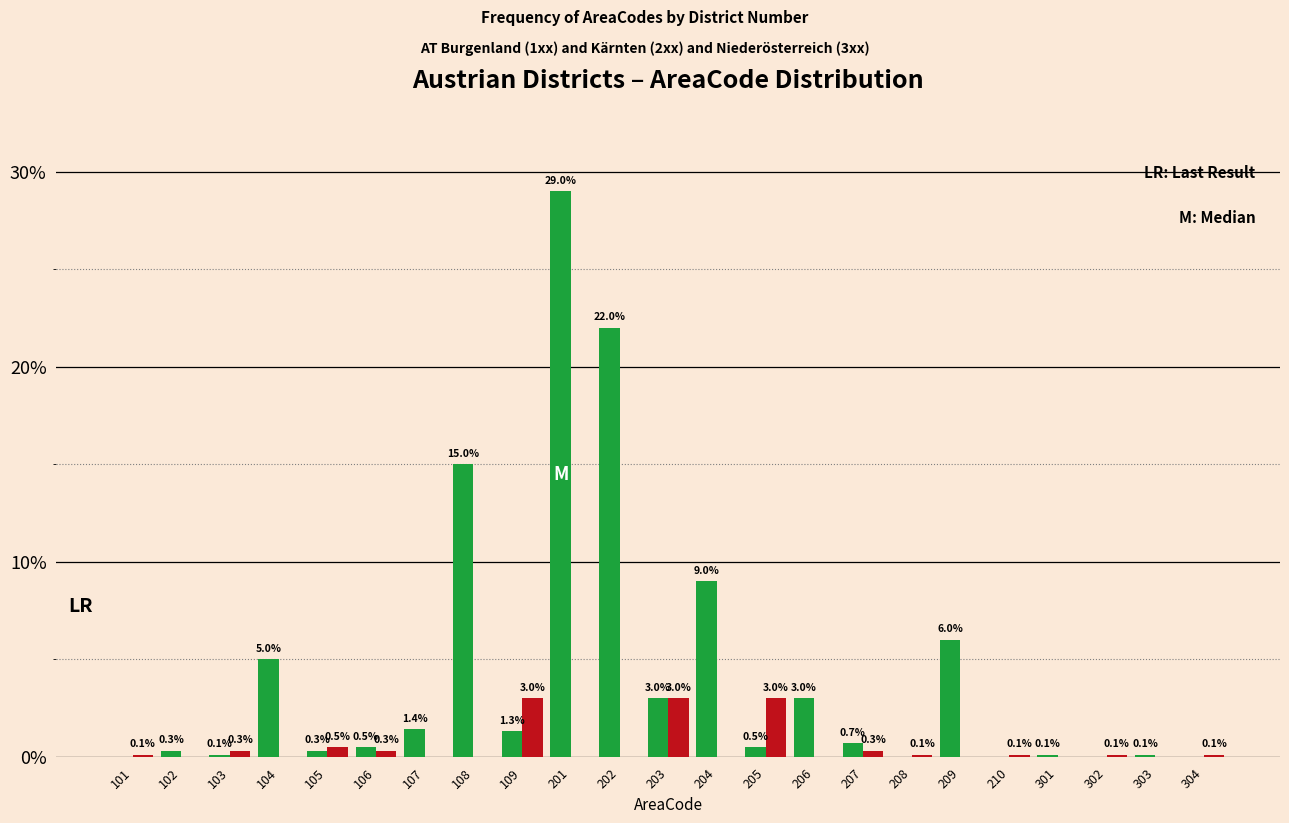

At which category is the sum across all series the highest?

201